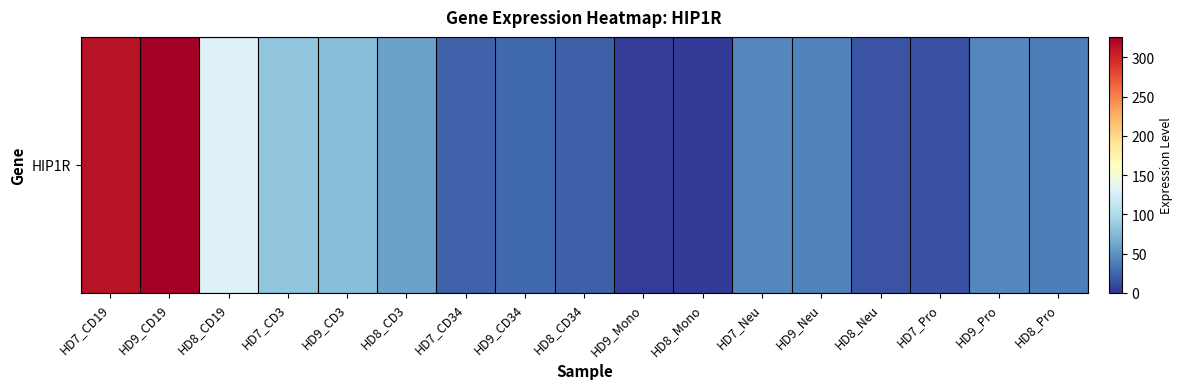

Between HD8_Pro and HD8_CD19, which is larger?

HD8_CD19